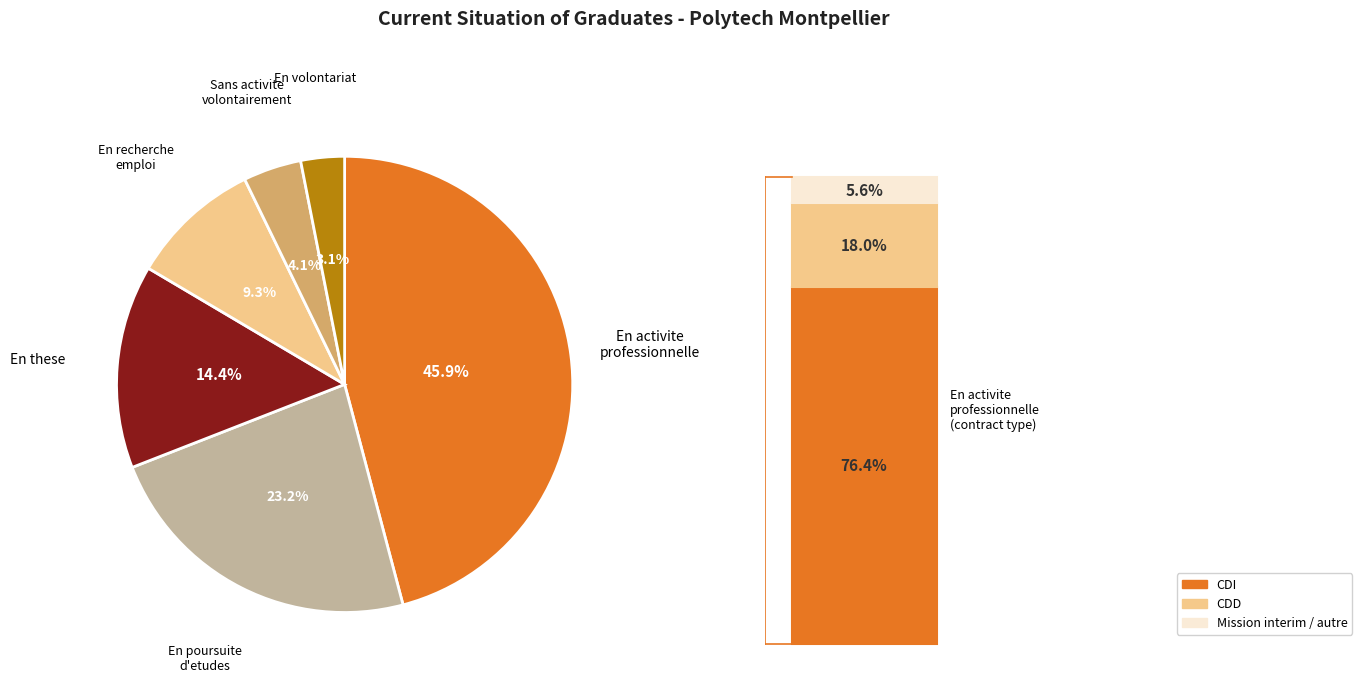

How many slices are in this pie chart?

6